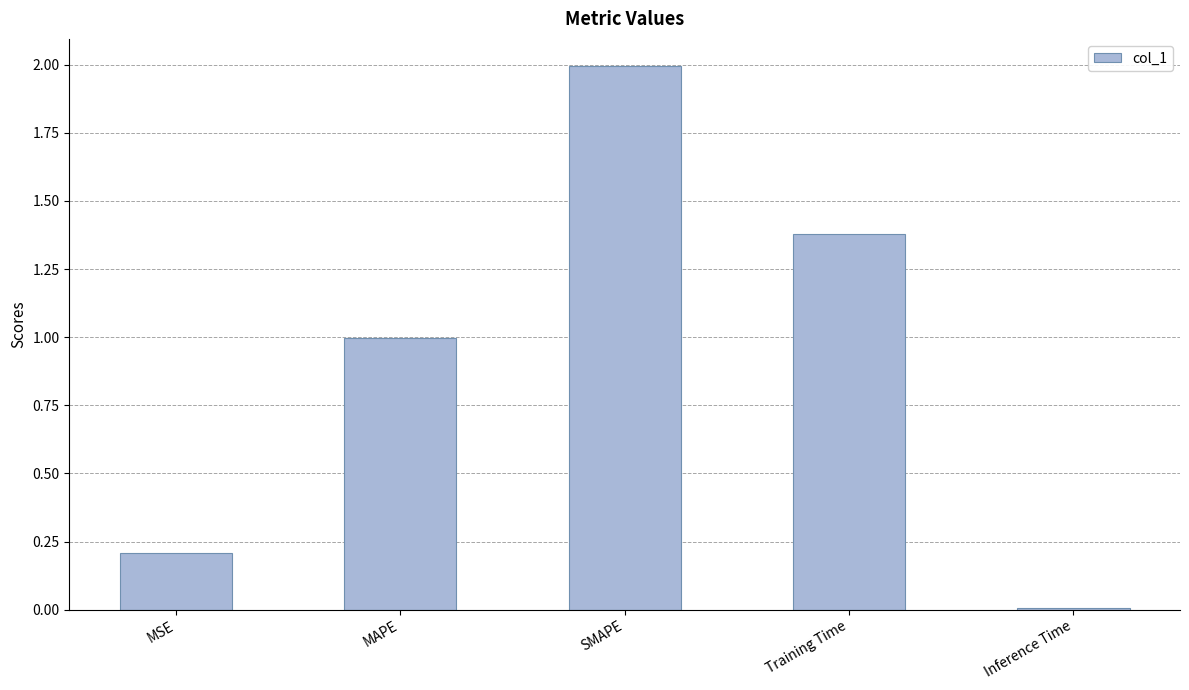

What is the average value?

0.9